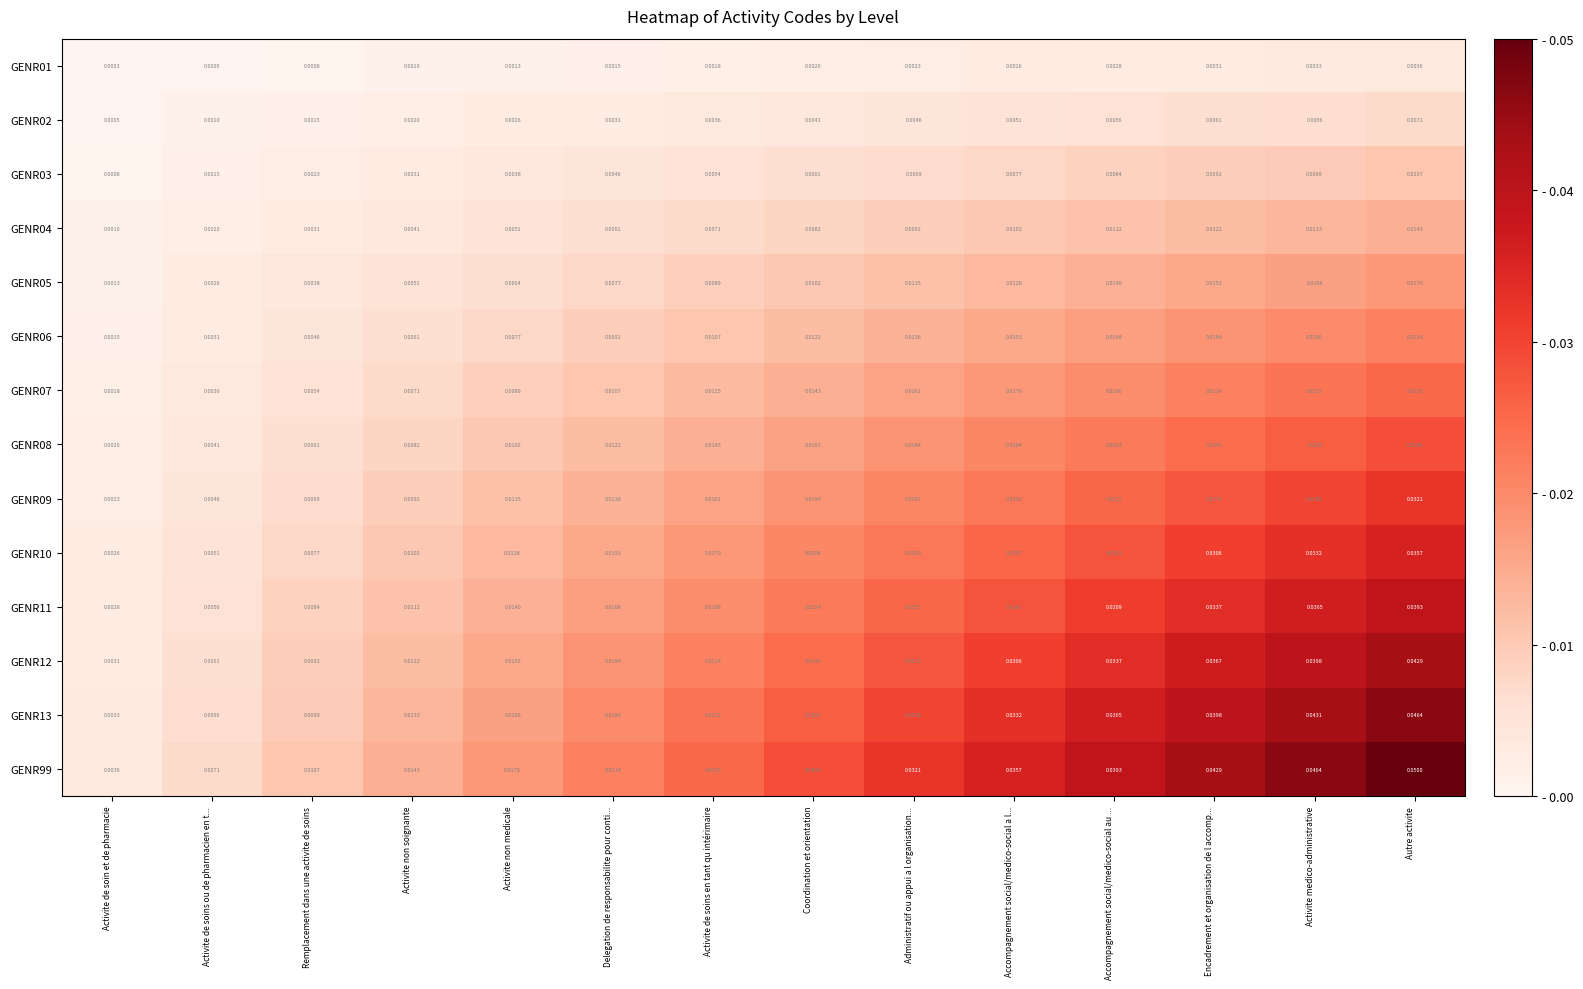

List the labels in order of GENR99 value, smallest first.

Activite de soin et de pharmacie, Activite de soins ou de pharmacien en t..., Remplacement dans une activite de soins, Activite non soignante, Activite non medicale, Delegation de responsabilite pour conti..., Activite de soins en tant qu intérimaire, Coordination et orientation, Administratif ou appui a l organisation..., Accompagnement social/medico-social a l..., Accompagnement social/medico-social au ..., Encadrement et organisation de l accomp..., Activite medico-administrative, Autre activite